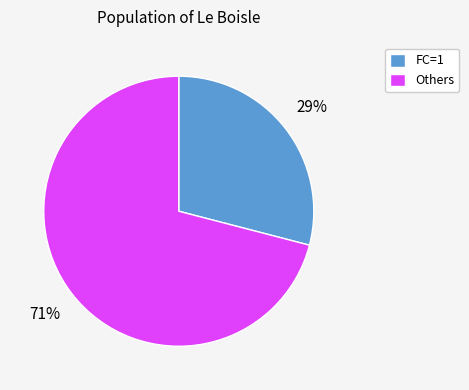

How many segments does this pie chart have?

2